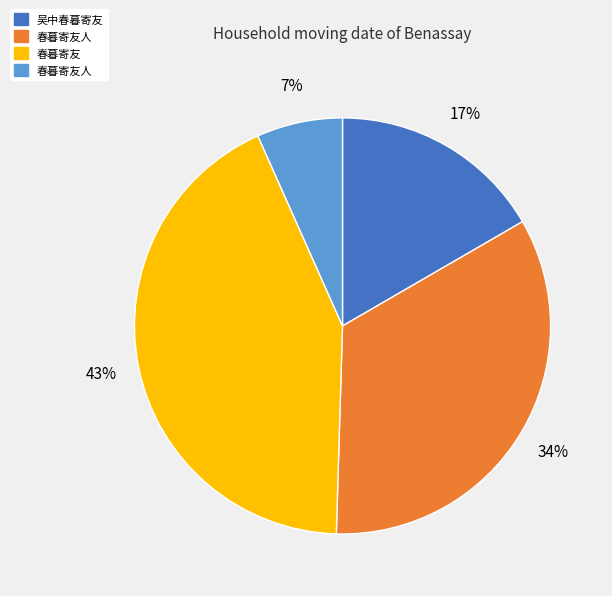

To the nearest percent, what is the average slice percentage?

25%